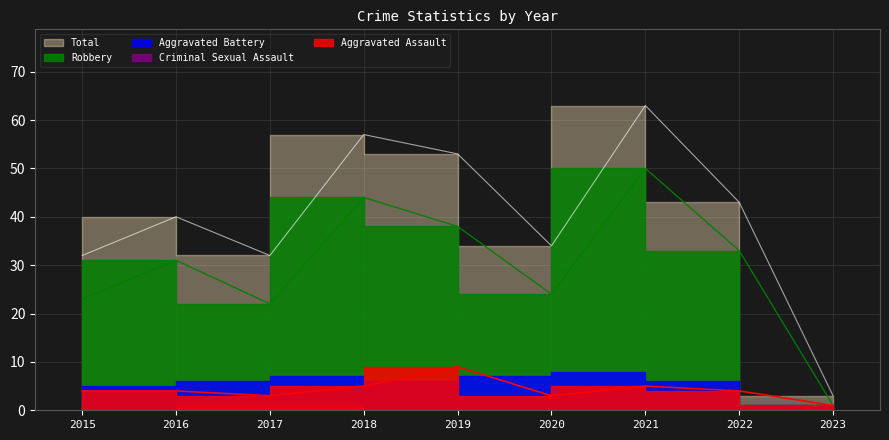

True or false: Aggravated Assault has more than 2 points higher than both neighbors.

False